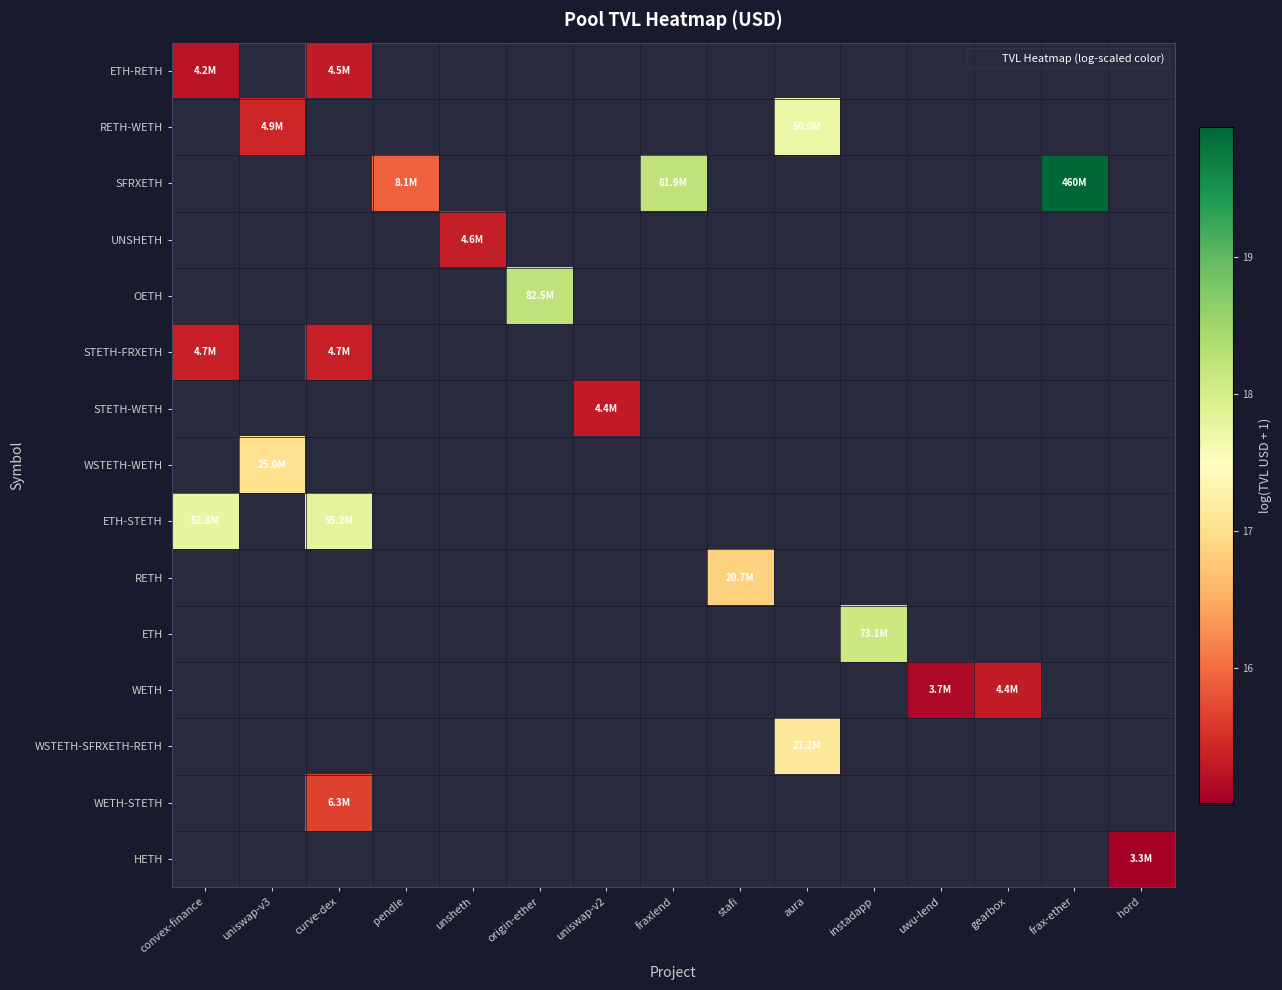

Which has a higher value, pendle or uniswap-v3?

uniswap-v3